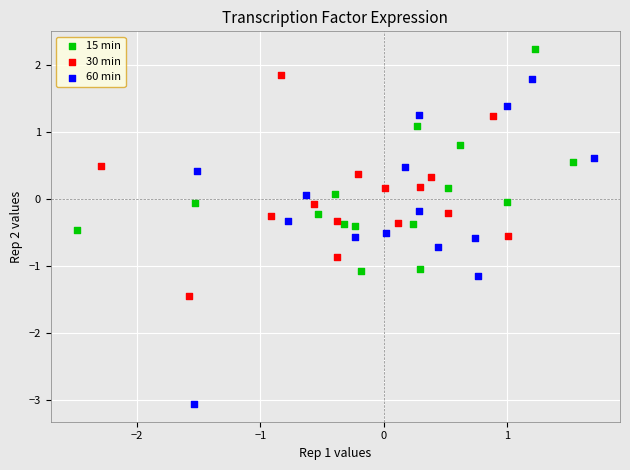

Which series contains the lowest Y value?

60 min